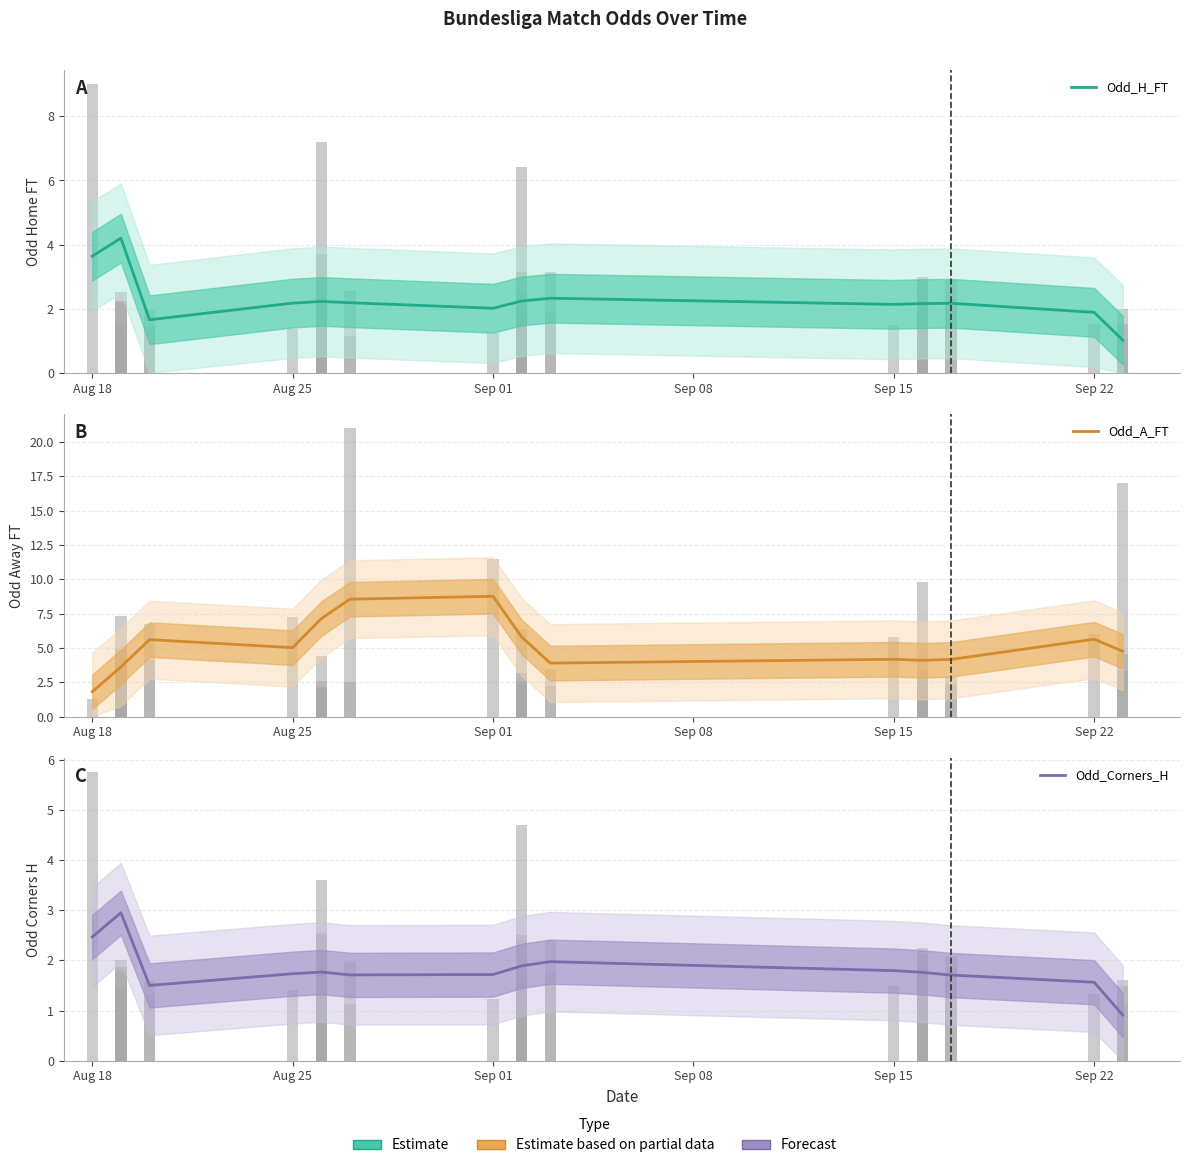

List the series in order of their peak value, highest first.

Odd_A_FT, Odd_H_FT, Odd_Corners_H